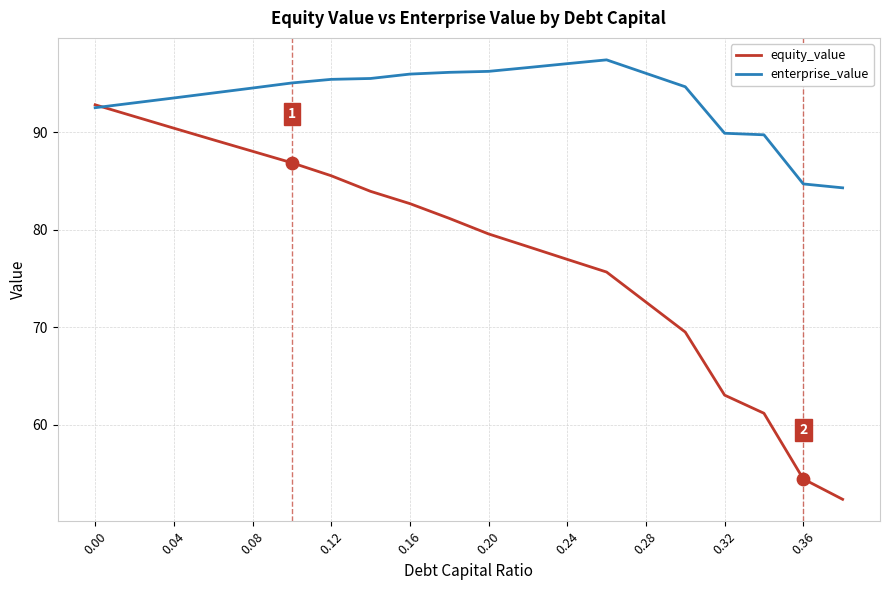

What are all the series names shown in the legend?

equity_value, enterprise_value